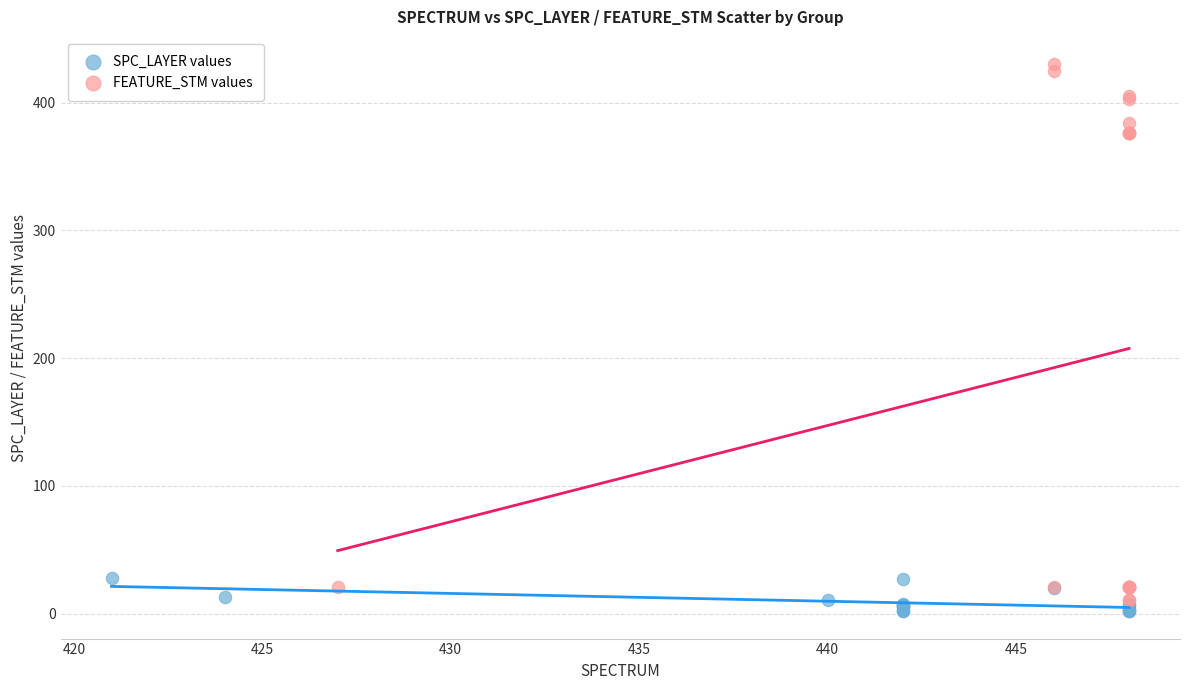

Which series reaches the maximum Y coordinate?

FEATURE_STM values